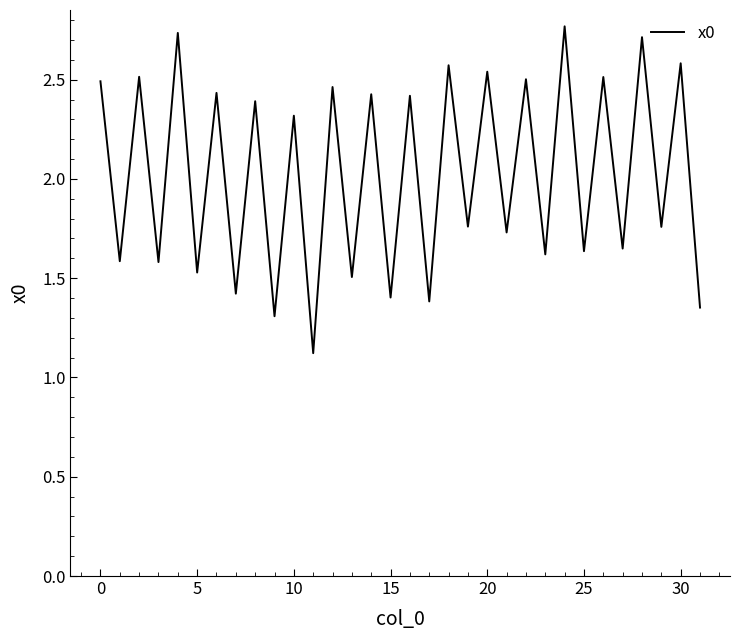

What is the smallest value displayed?

1.1